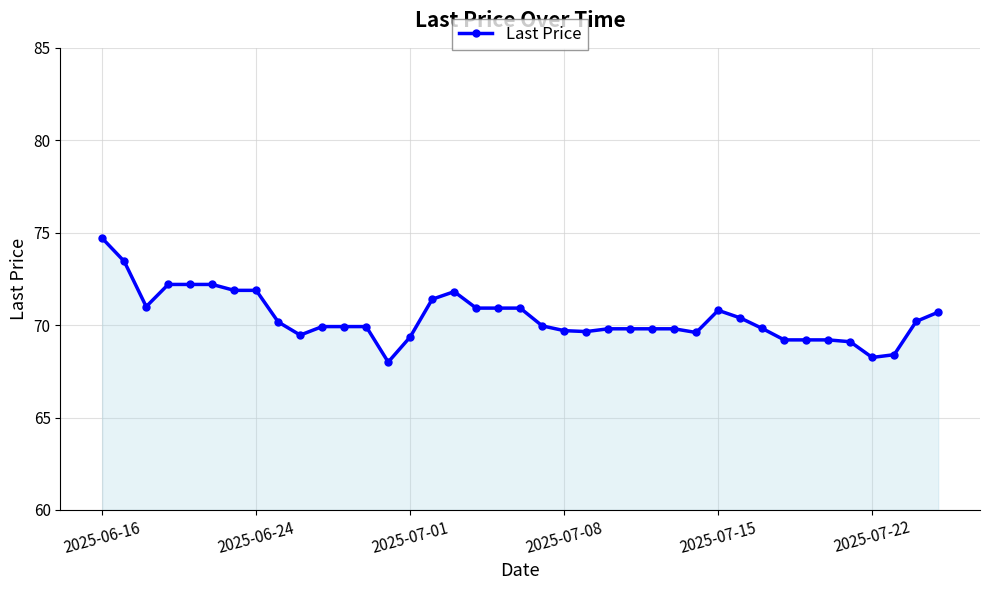

How many lines are shown in the chart?

1